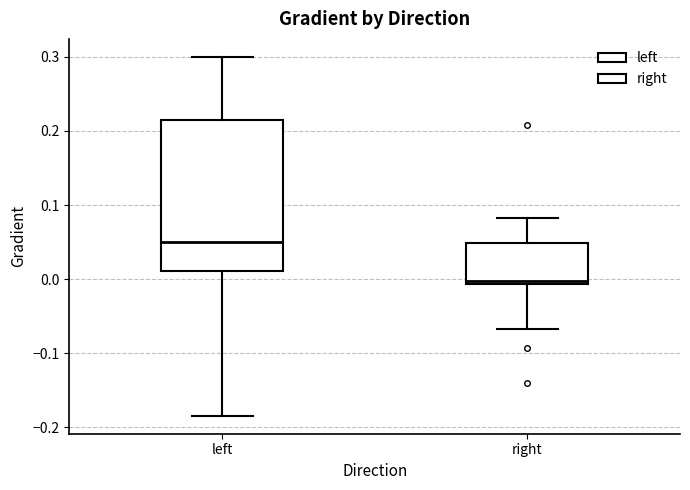

Which box is the tallest, from its lower edge to its upper edge?

left